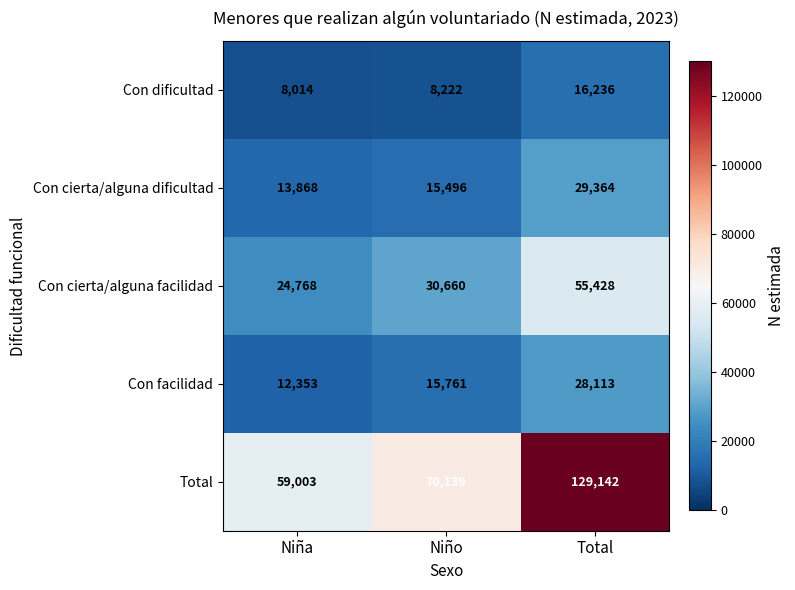

Reading left to right, what are all the values shown in this chart?

Con dificultad: 8014	8222	16236
Con cierta/alguna dificultad: 13868	15496	29364
Con cierta/alguna facilidad: 24768	30660	55428
Con facilidad: 12353	15761	28113
Total: 59003	70139	129142